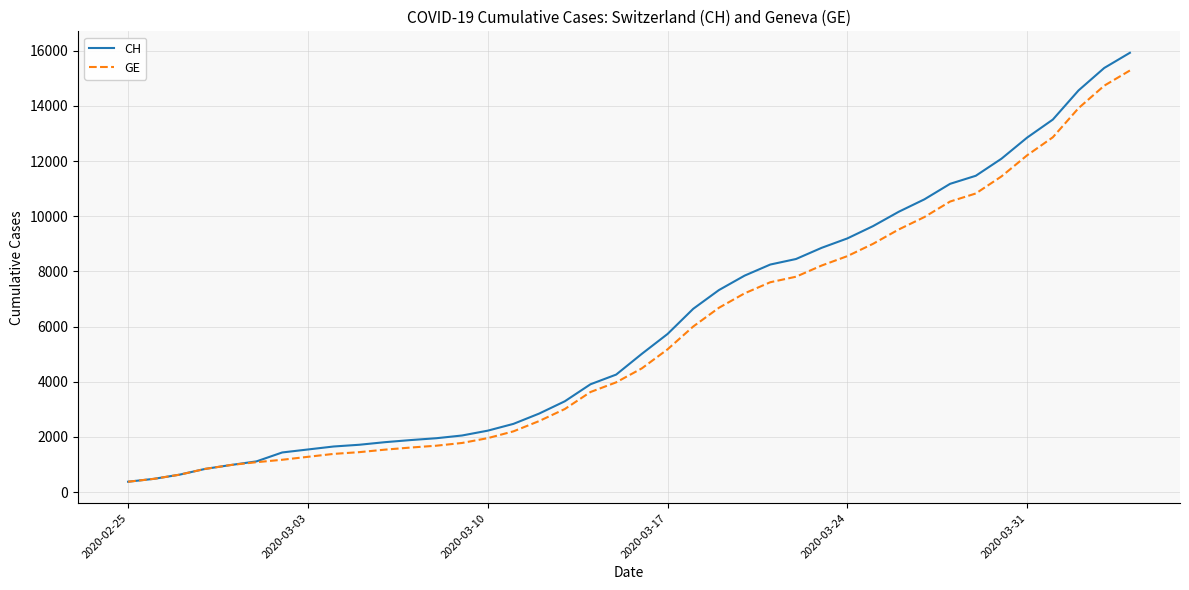

What is the maximum value for GE?

15284